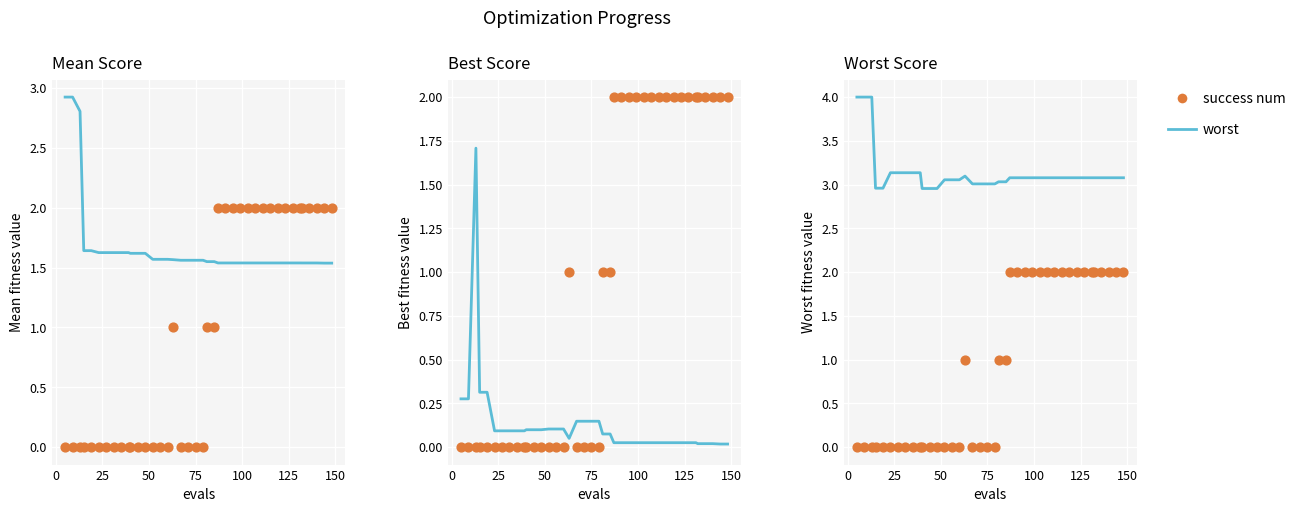

Which series has the widest spread of Y values?

success num